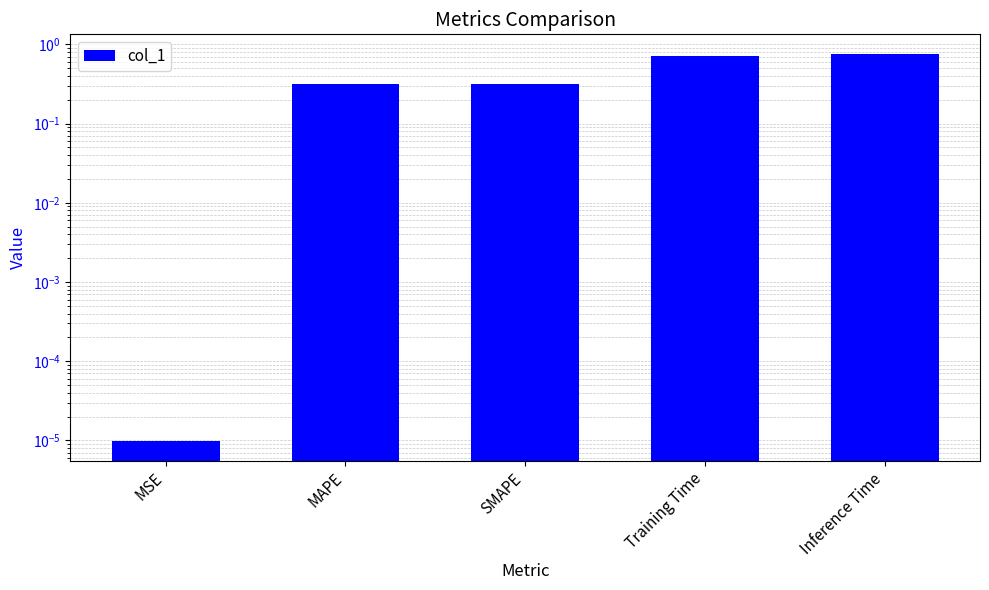

Which category has the highest value across all series?

Inference Time